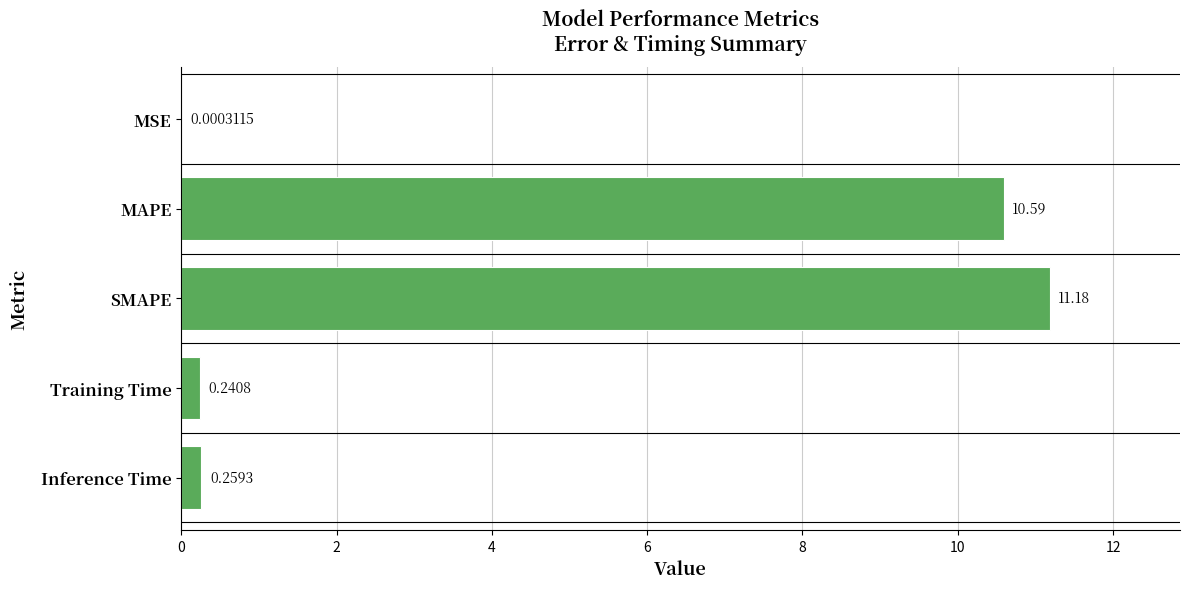

What is the sum of all values?

22.3